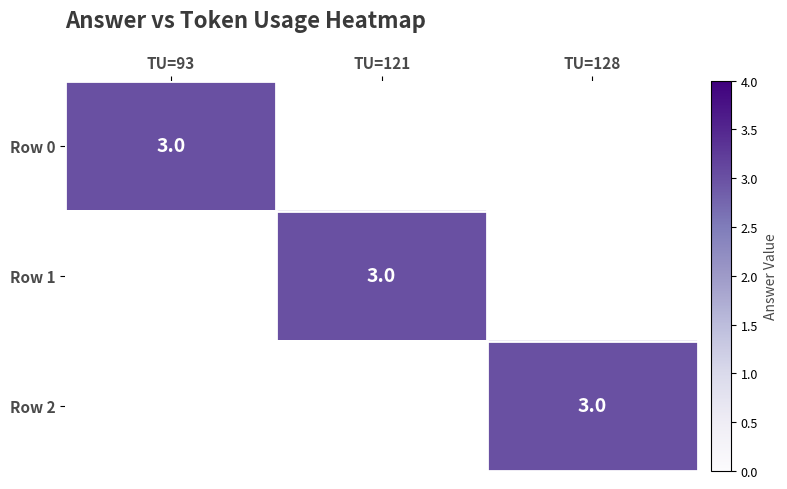

The value of Row 1 at TU=121 is 1. True or false?

False